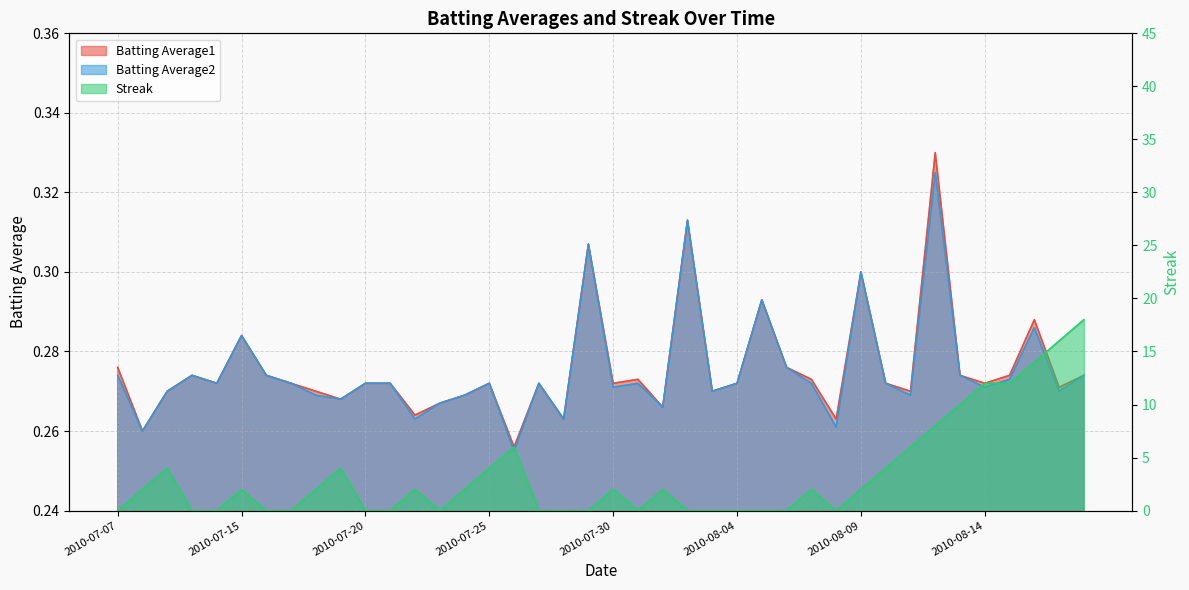

At which category is the sum across all series the highest?

2010-08-18